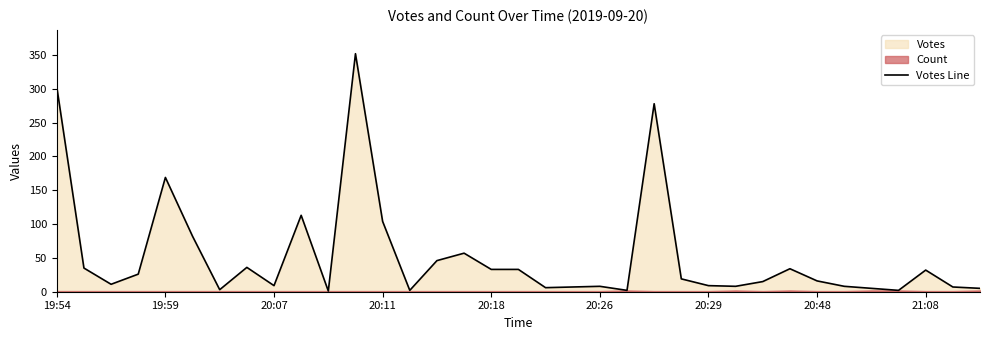

How many data points does each series have?

35